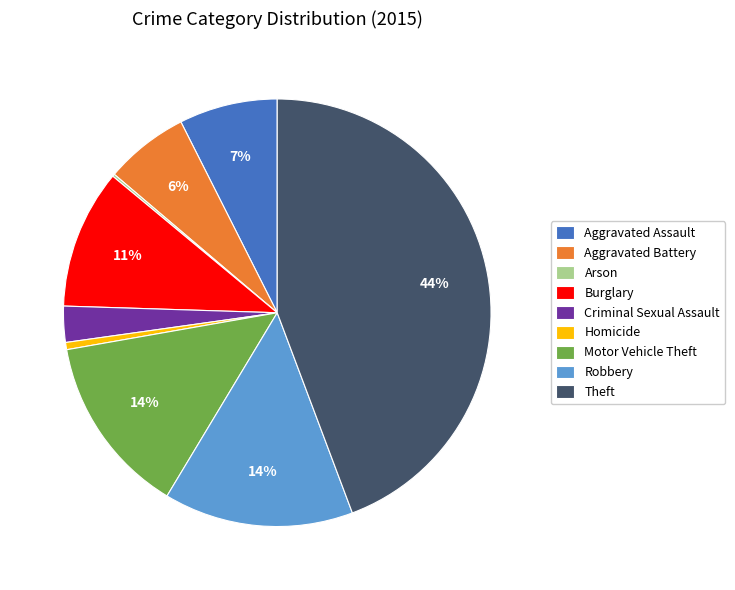

Is it true that Aggravated Battery is 1% of the pie?

False